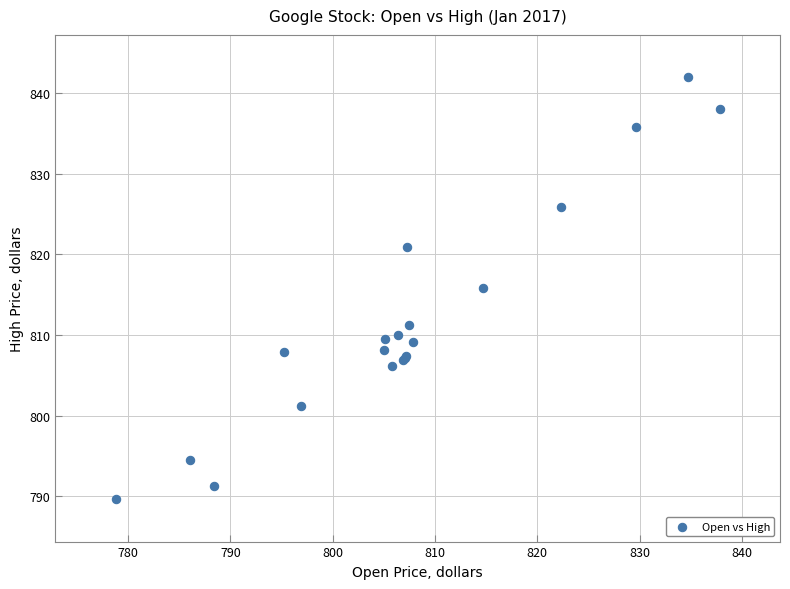

What Y value in the scatter plot is closest to 815?

815.8